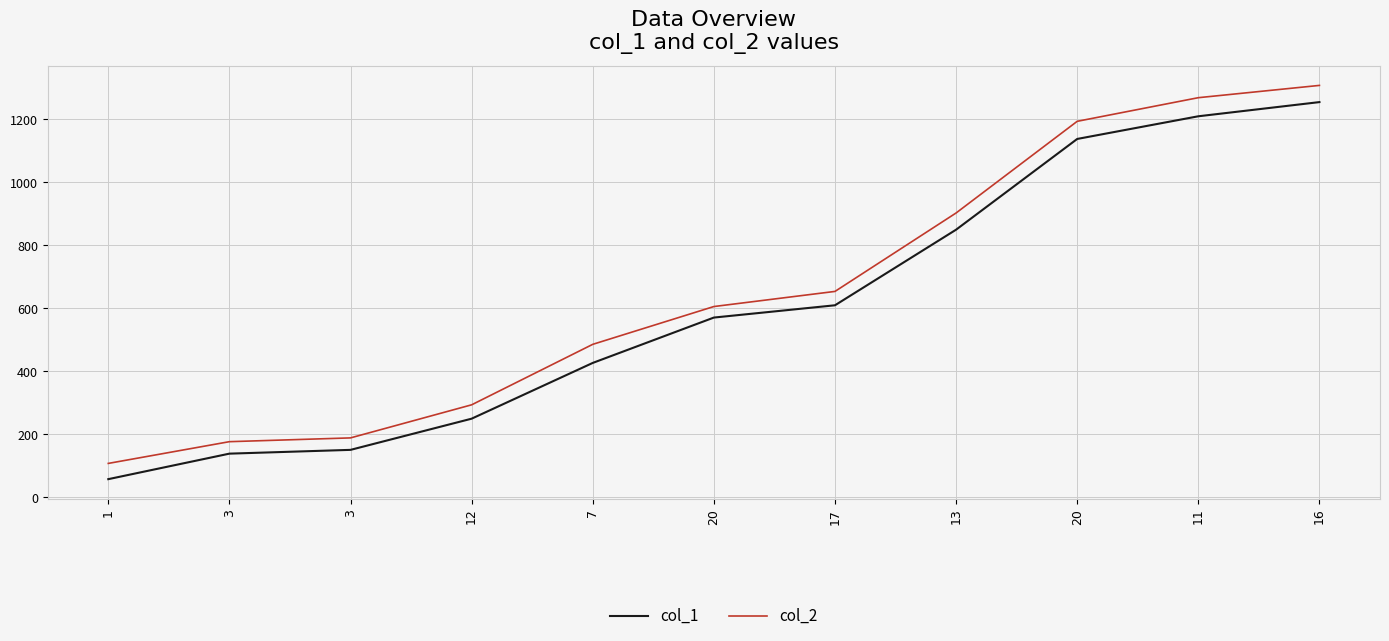

Does the chart have visible grid lines?

Yes